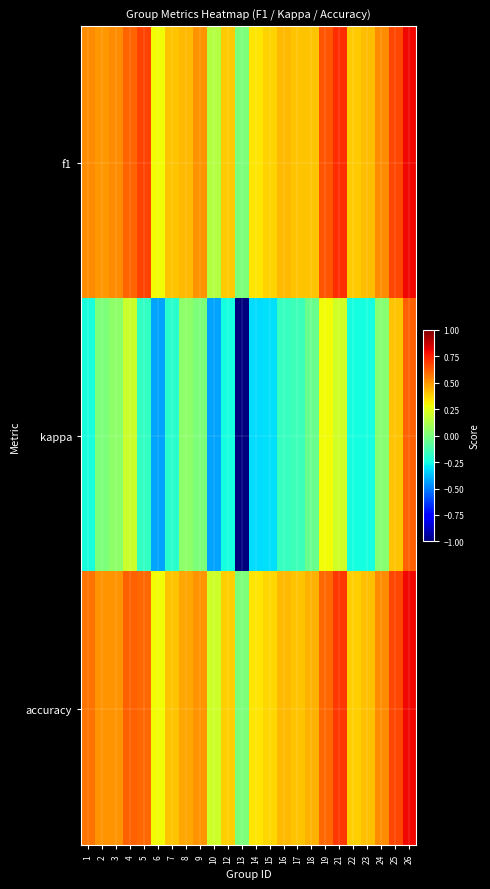

Which label corresponds to the smallest value in the chart?

13